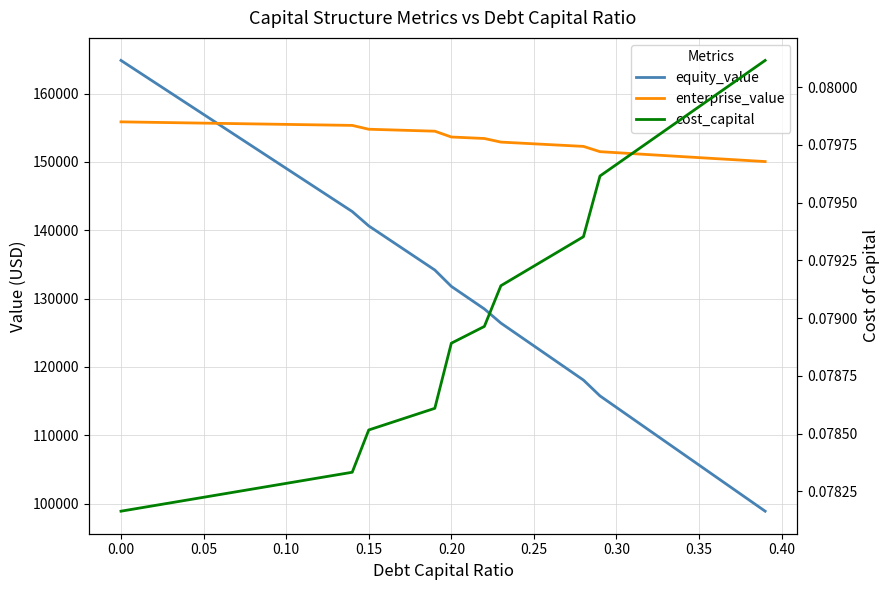

What is the minimum value for cost_capital?

0.1